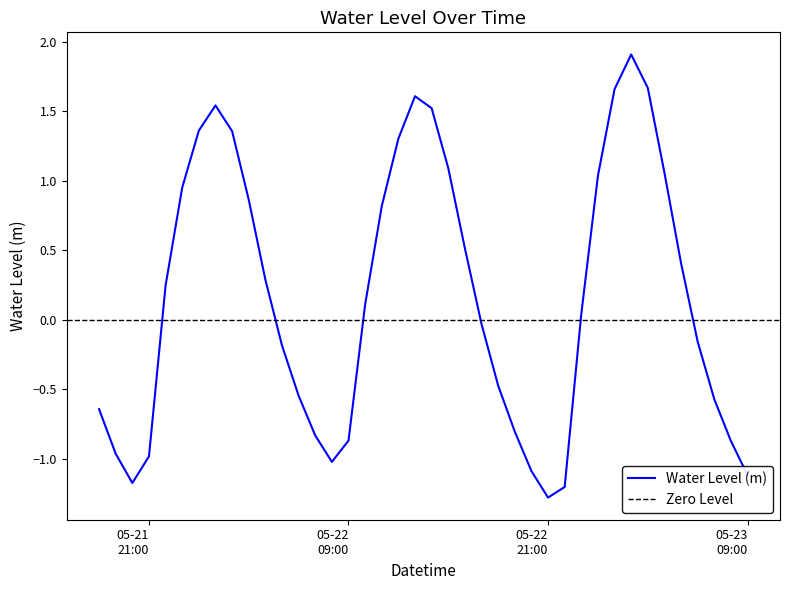

Does the chart display data point markers on the line(s)?

No